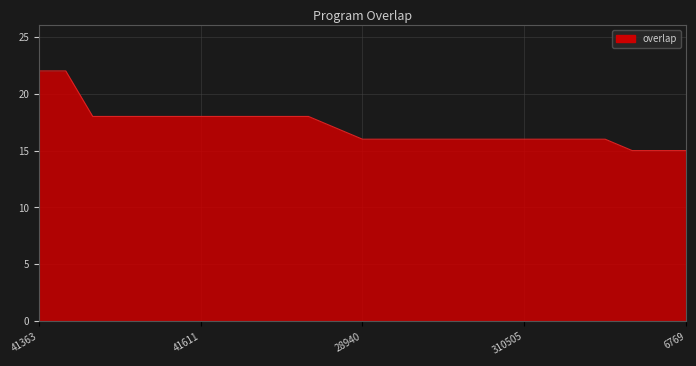

What is the minimum value shown in the chart?

15